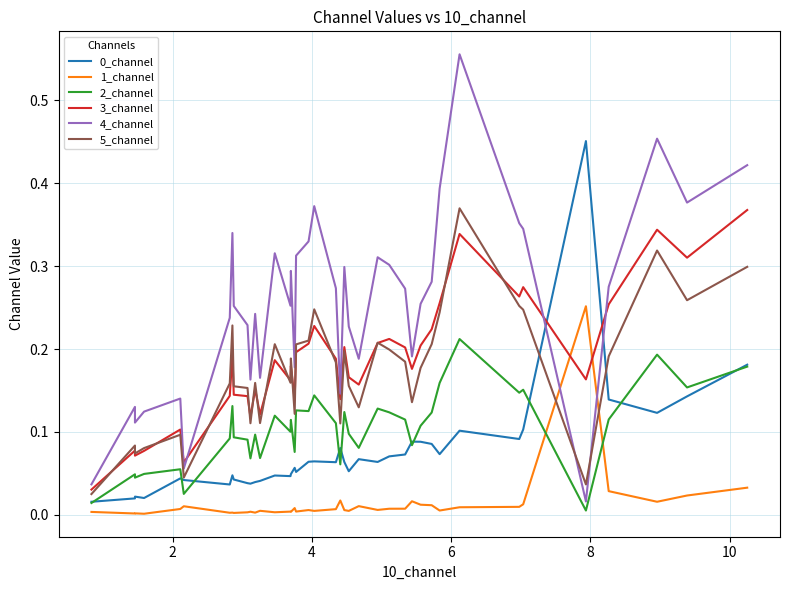

Which series has the largest range (max minus min)?

4_channel